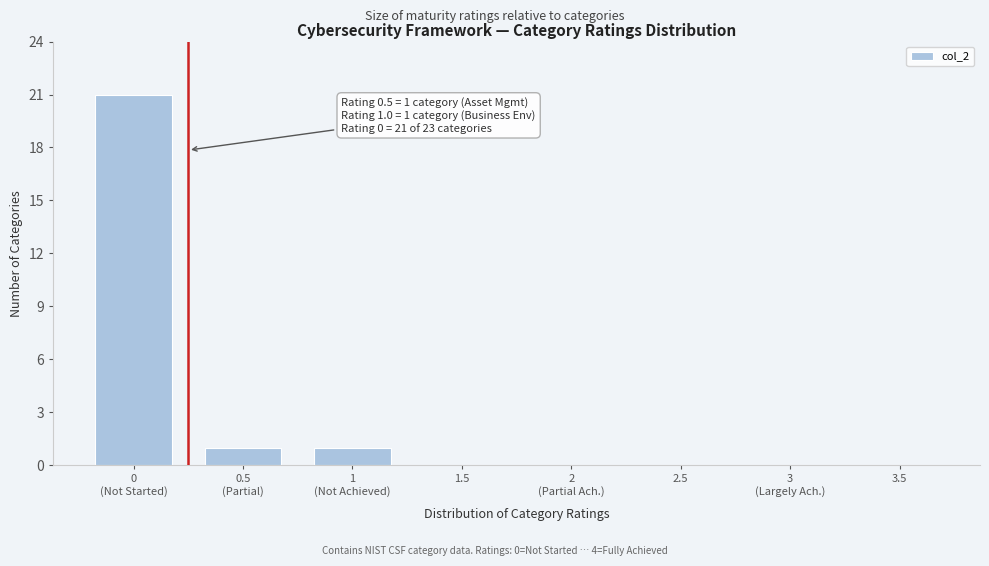

What is the maximum value shown in the chart?

21